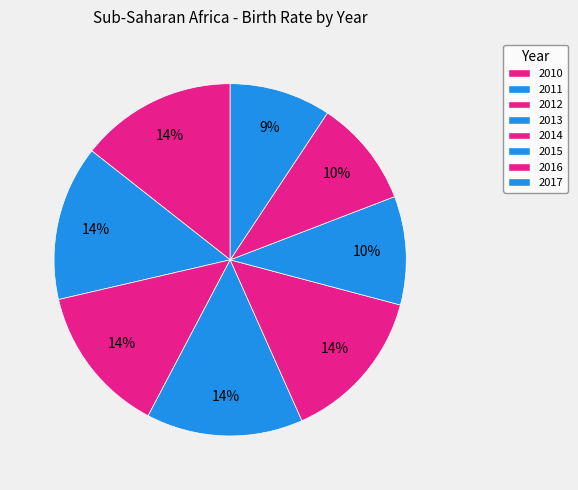

What is the smallest slice in the pie chart?

2017